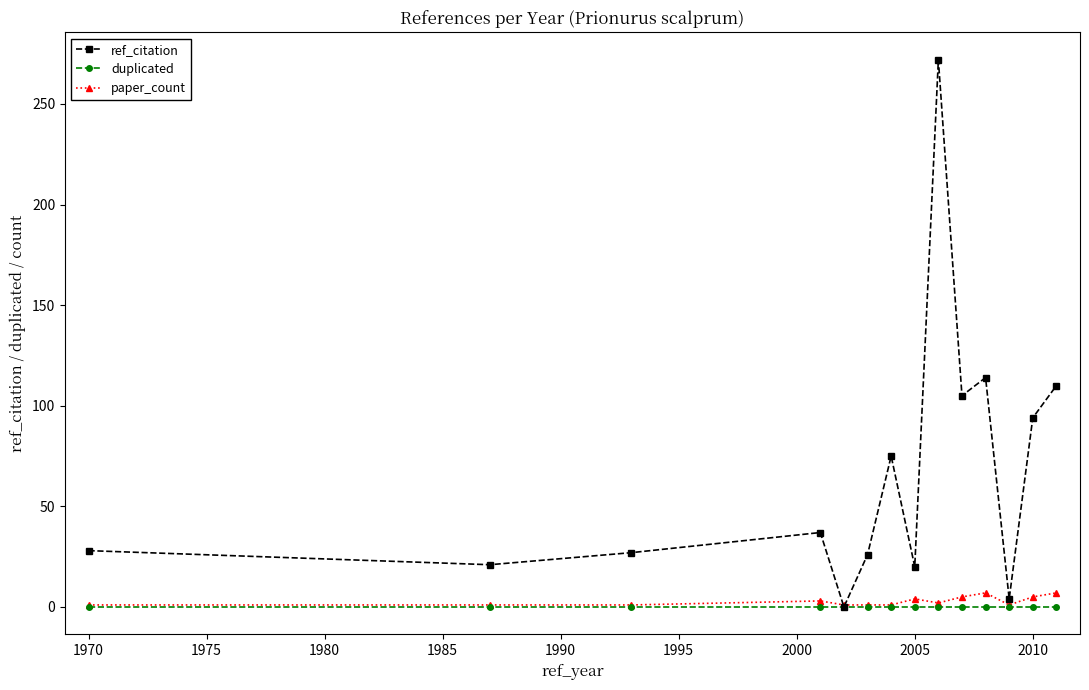

In ref_citation, how many points are higher than both neighbors (excluding endpoints)?

4